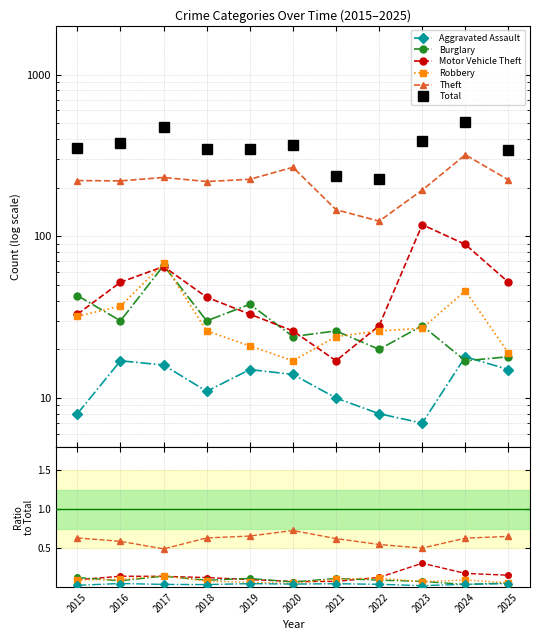

Which category has the highest value in the Robbery series?

2017